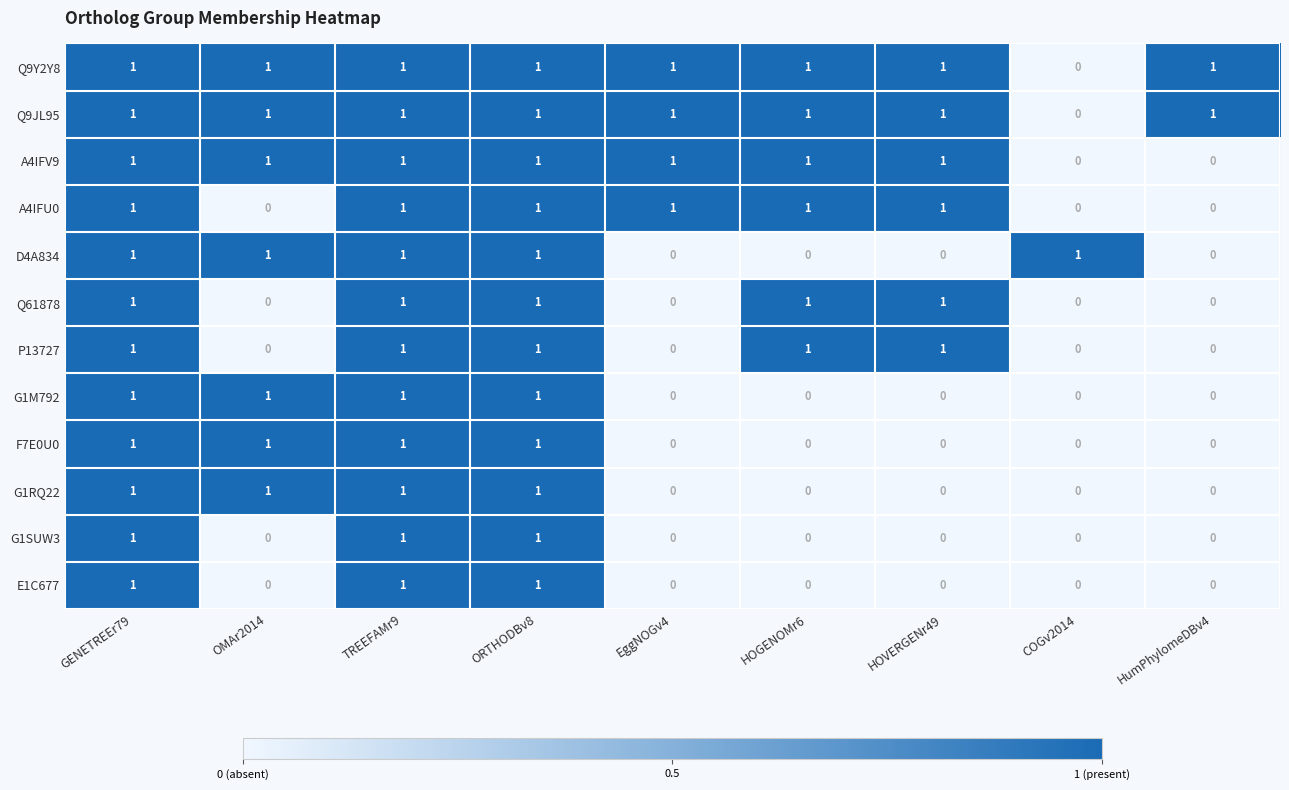

Count the D4A834 values in the range 0 to 1.

9